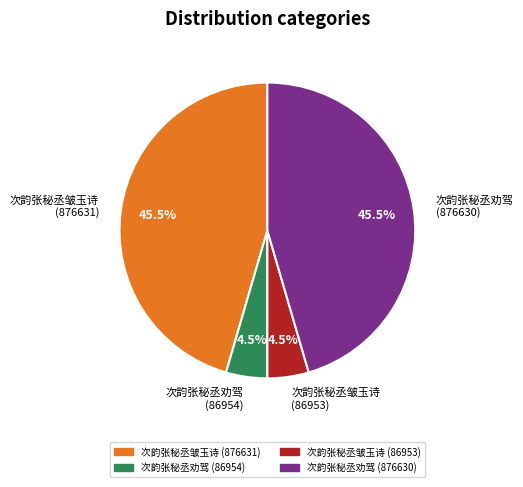

Does 次韵张秘丞劝驾 (86954) represent more than half of the total?

No